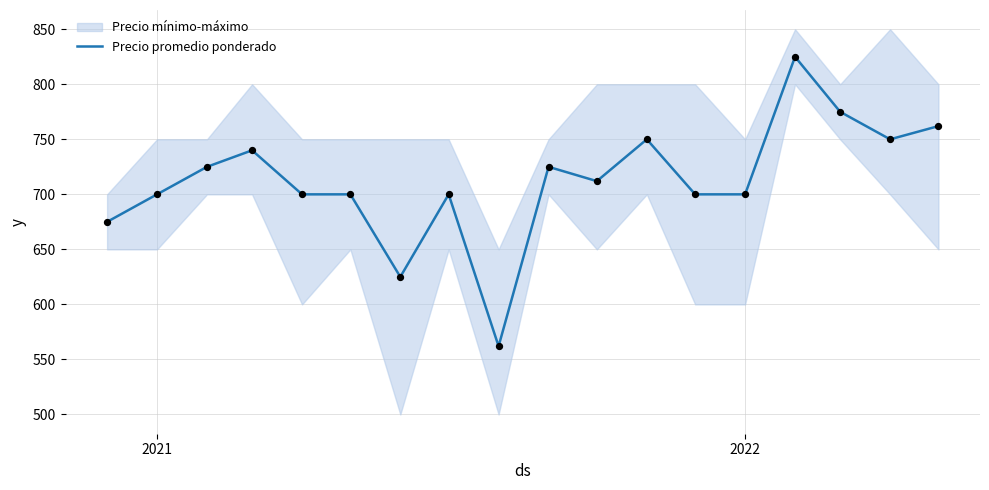

What is the lowest value of the Precio promedio ponderado series?

562